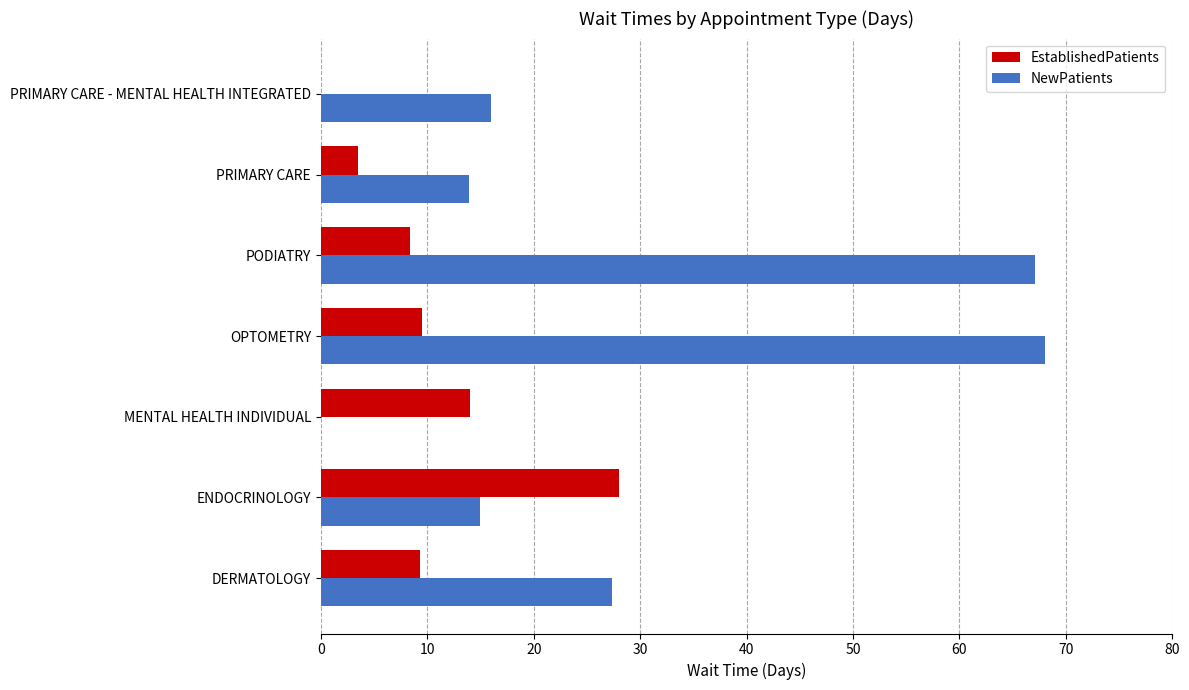

How many categories are shown in the chart?

7